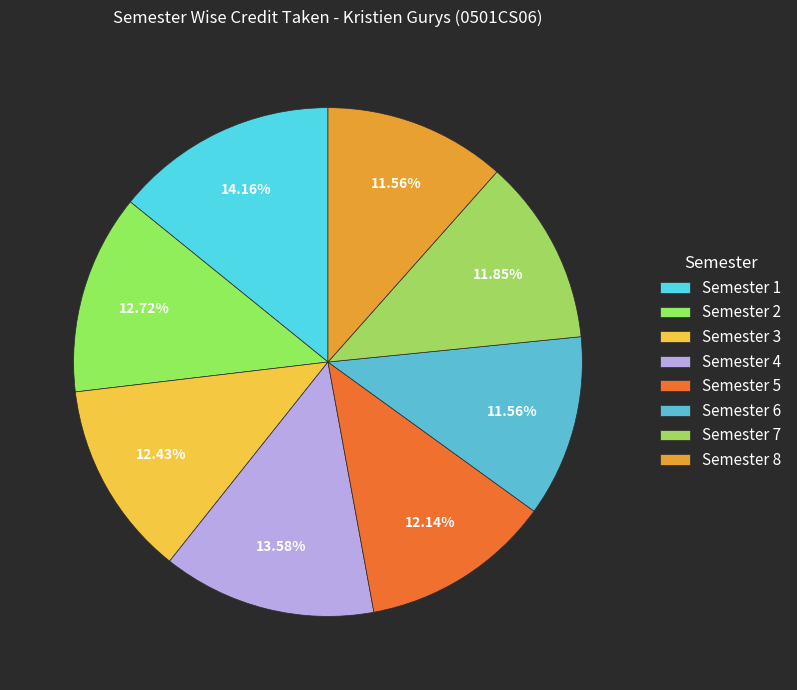

Count the number of slices in the pie.

8